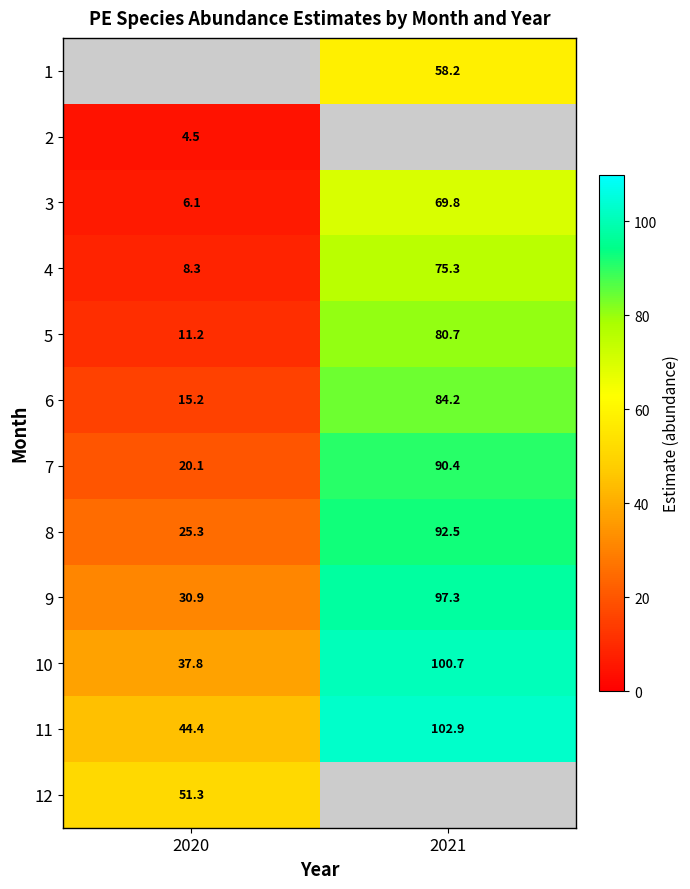

What is the approximate value of 8 at 2021?

92.5